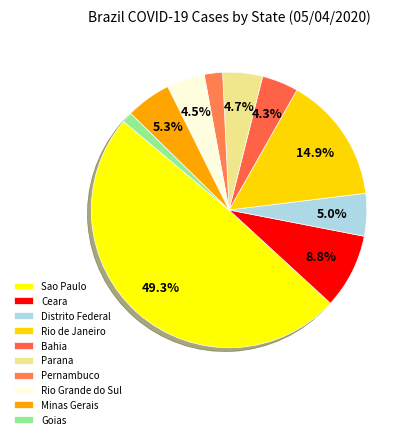

How many slices are in this pie chart?

10